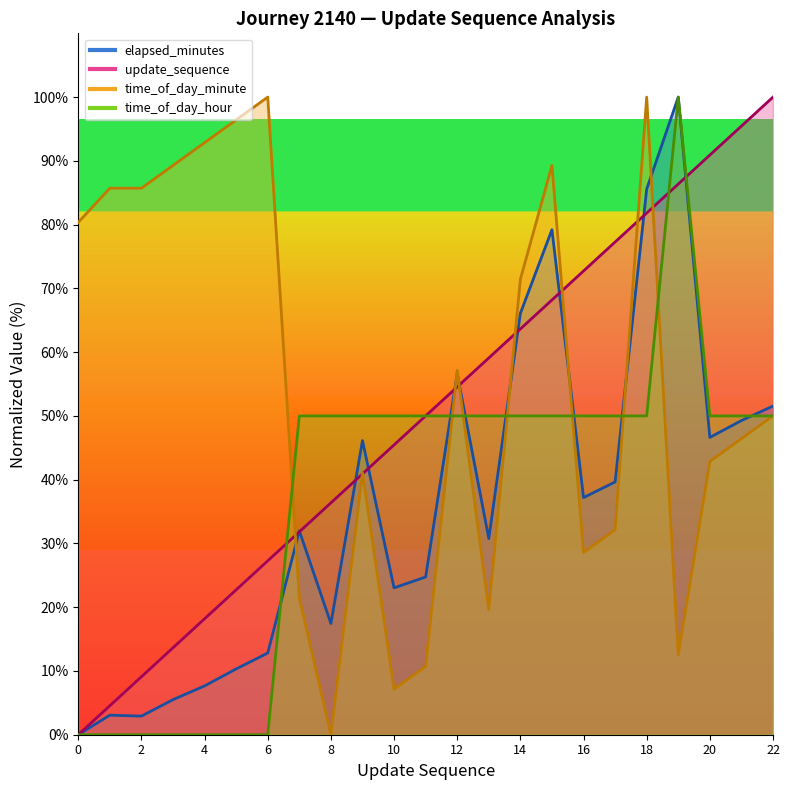

True or false: time_of_day_hour has a value of 50.0 at 12.

True